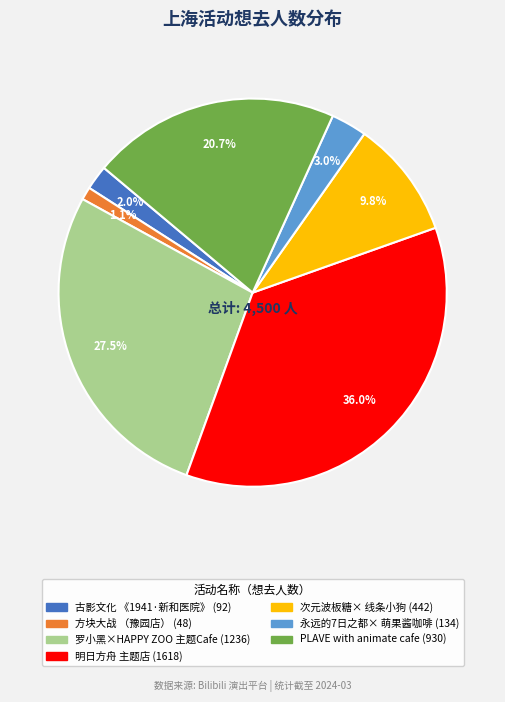

Is there any slice that represents more than half of the pie?

No